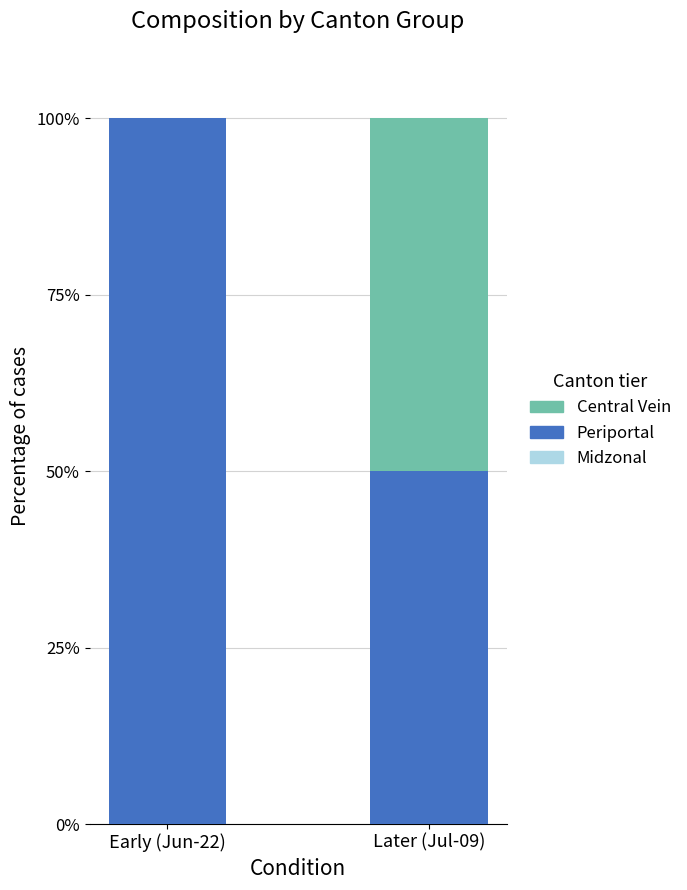

What is the maximum value for Periportal?

100